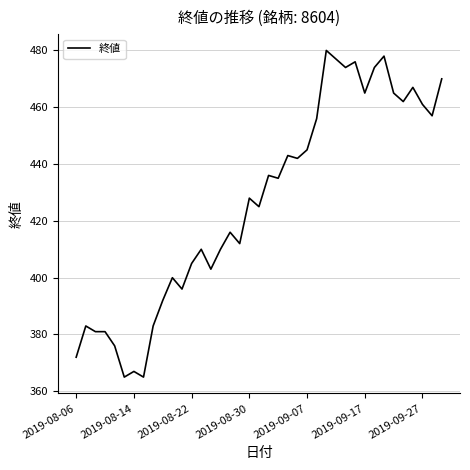

What is the greatest value displayed?

480